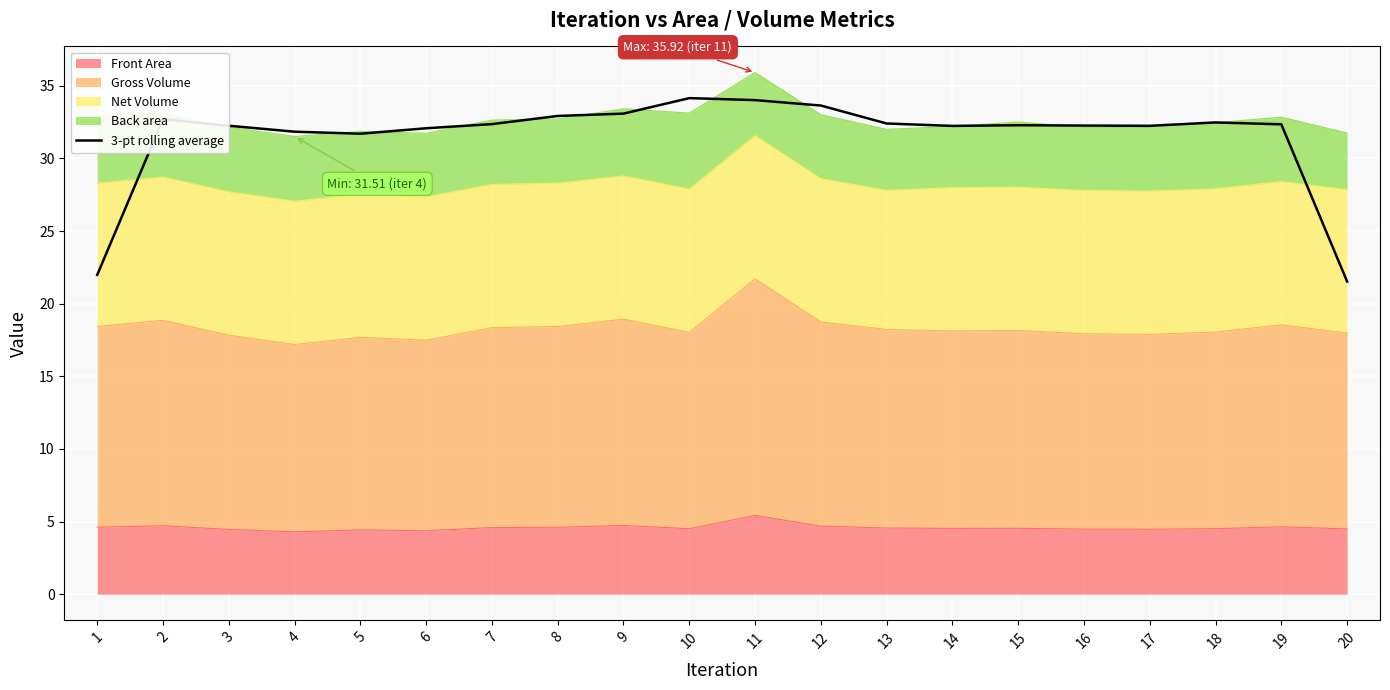

At which category does the data reach its first local valley?

5